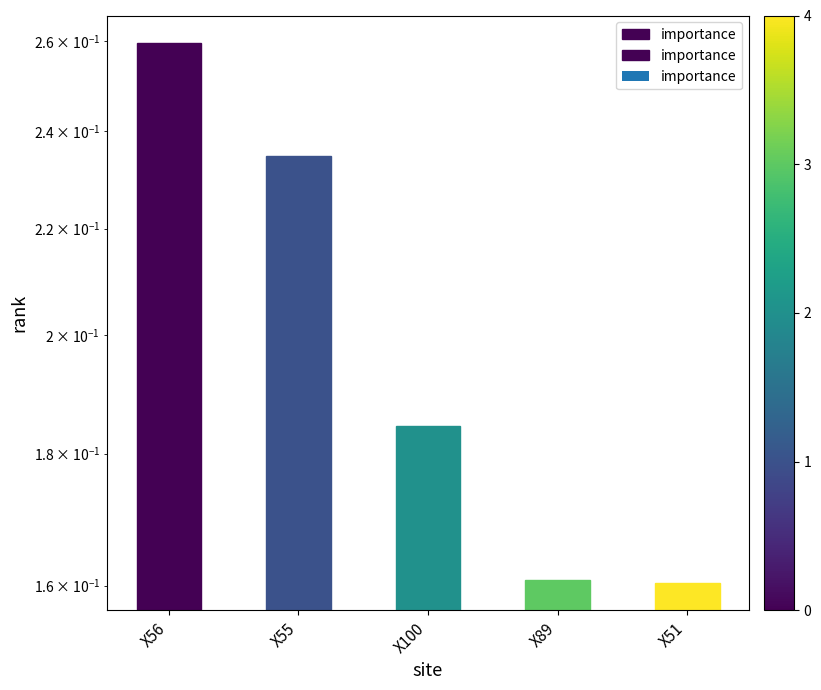

Are the bars horizontal?

No